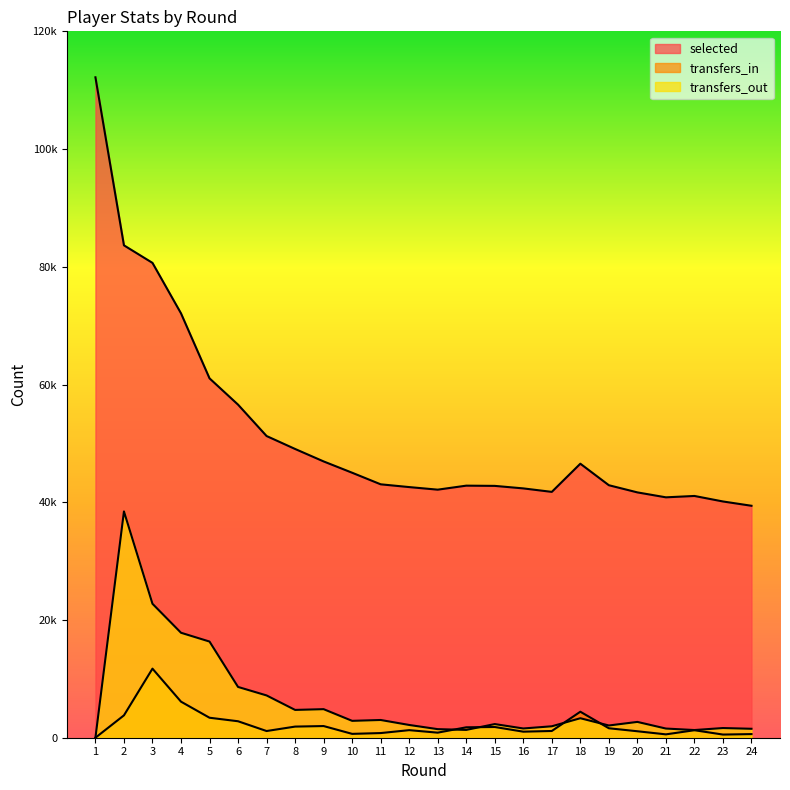

True or false: selected and transfers_in intersect in this chart.

False